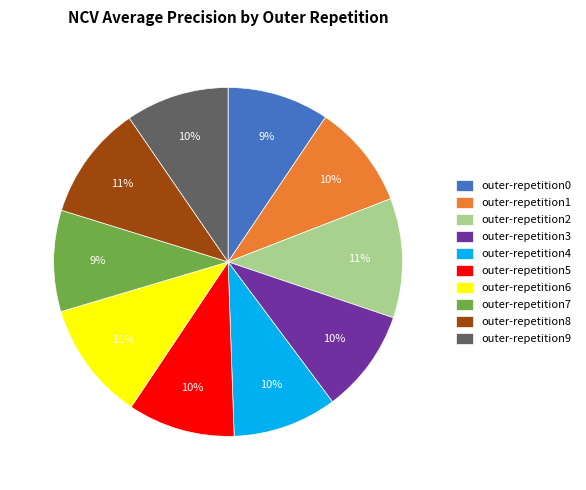

The outer-repetition3 slice represents 1% of the pie. True or false?

False